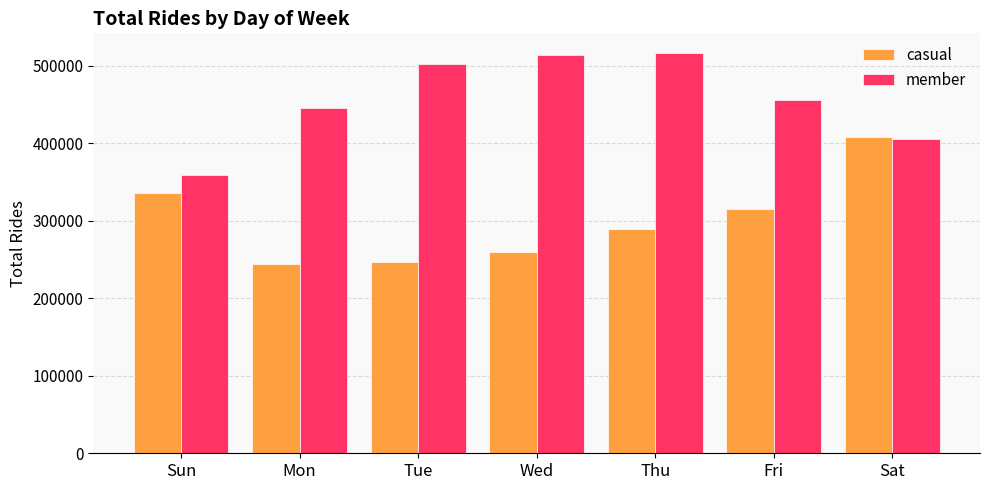

List the series in order of their overall mean, lowest first.

casual, member